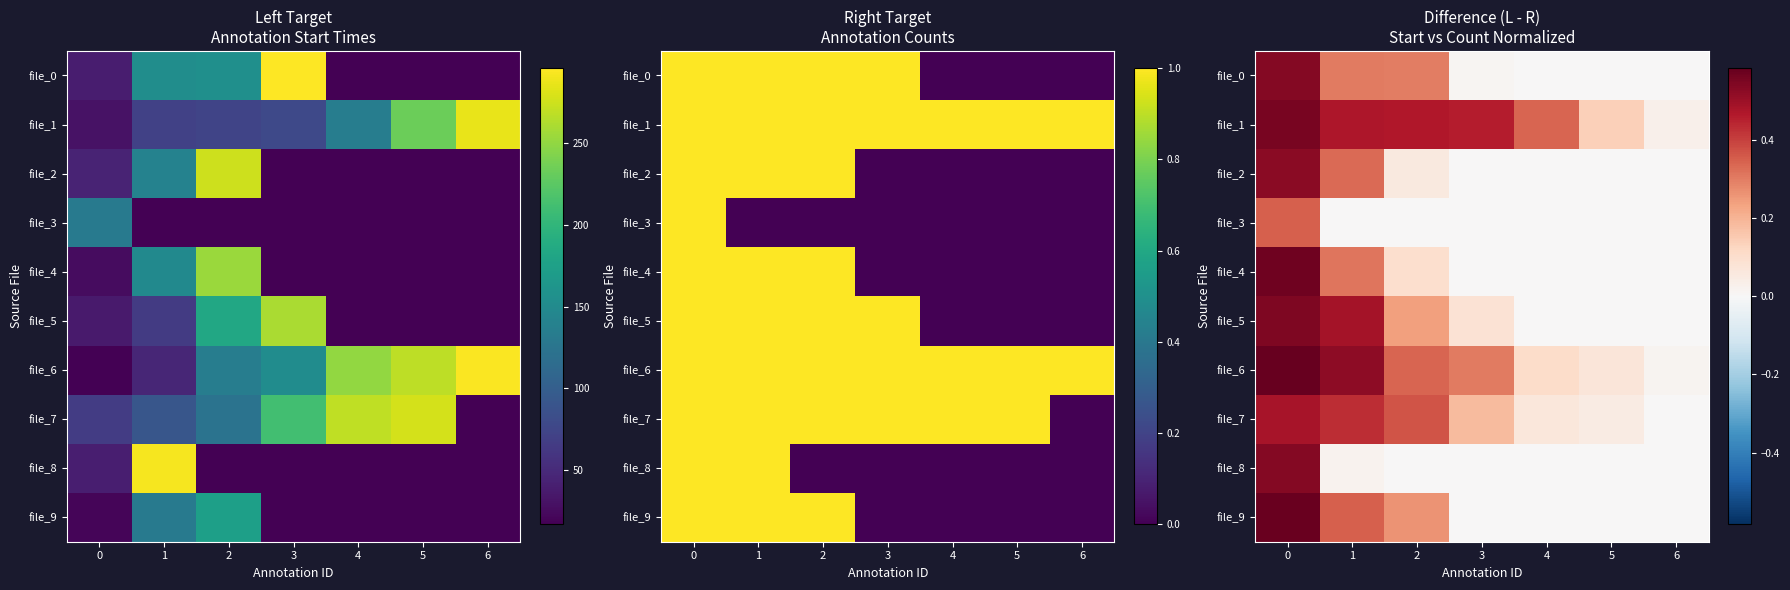

The value of file_6 at 4 is 0.1. True or false?

False